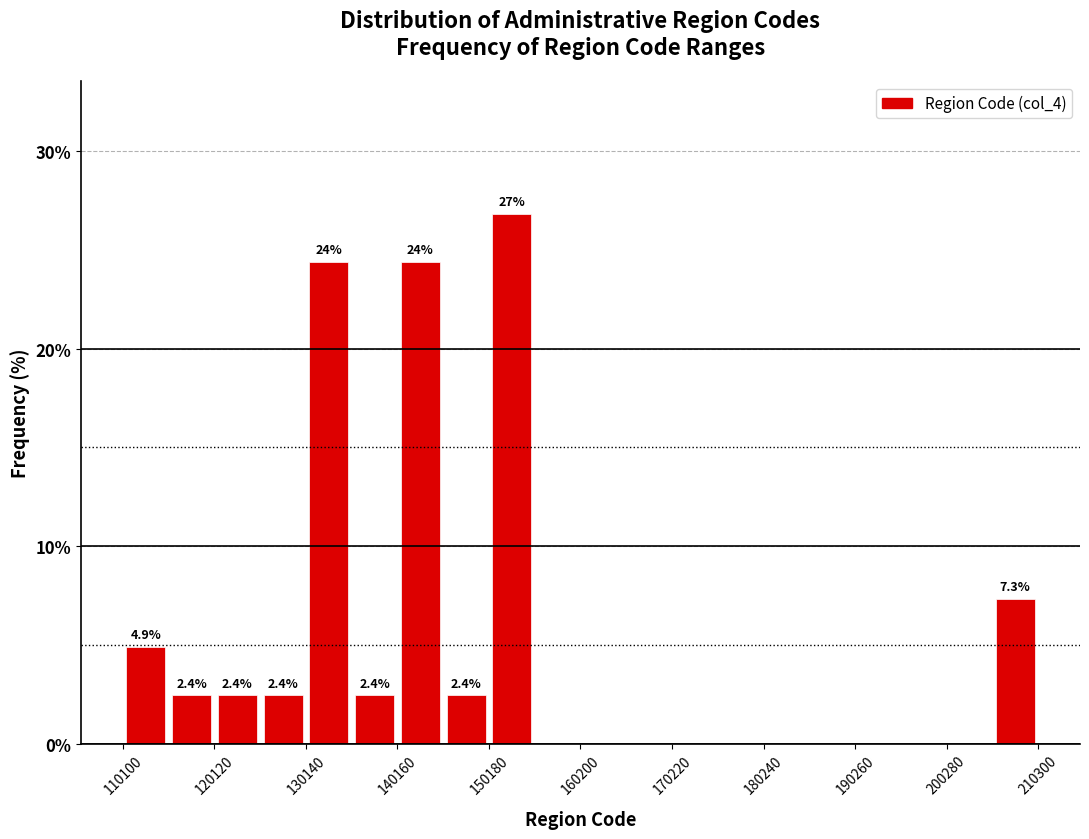

Around what value on the x-axis is the tallest bar? Give the approximate position of its centre, as read against the axis.

152000